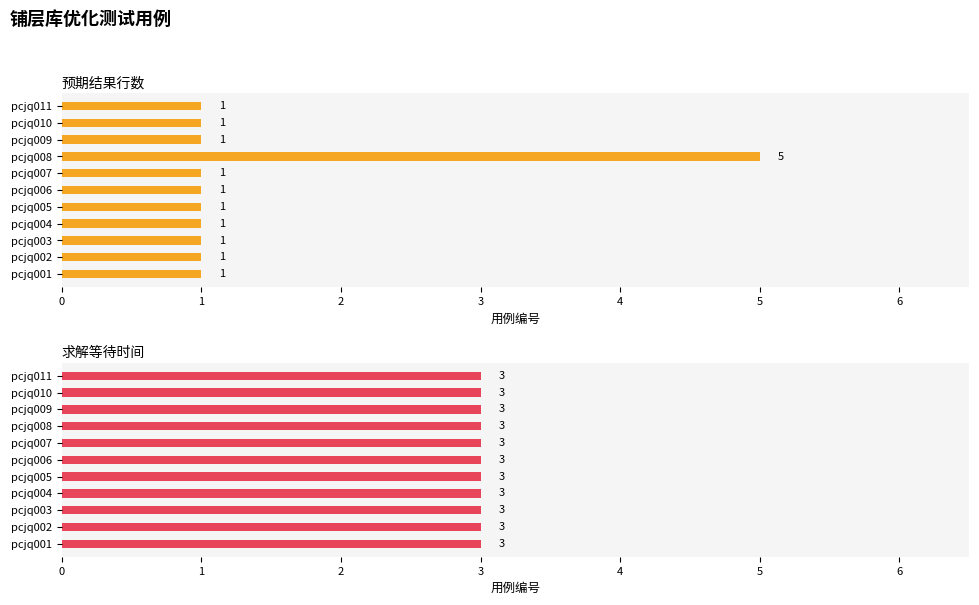

Which series has the widest spread of values?

预期结果行数